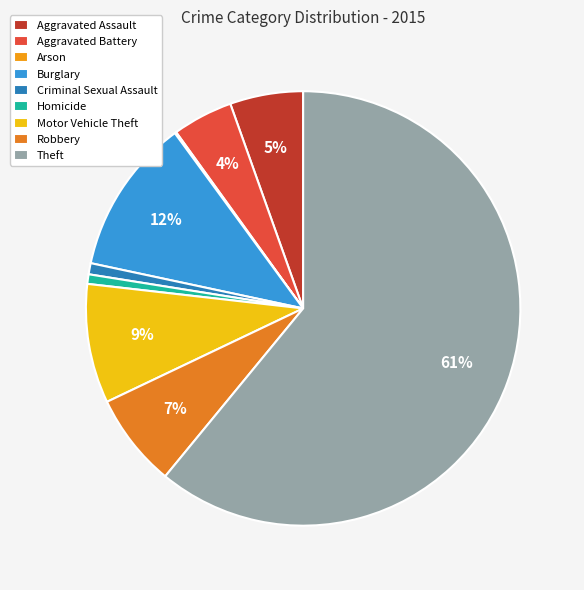

True or false: Aggravated Battery accounts for 18% of the total.

False